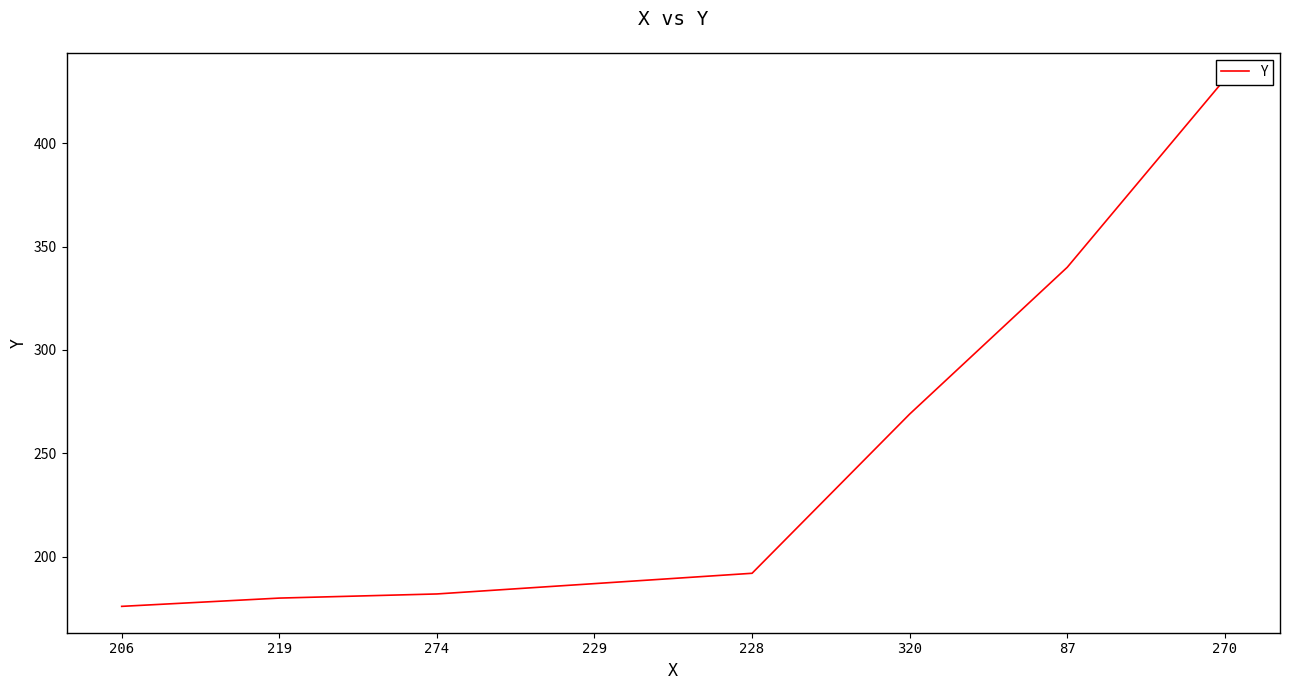

Reading left to right, what are all the values shown in this chart?

206=176	219=180	274=182	229=187	228=192	320=269	87=340	270=431